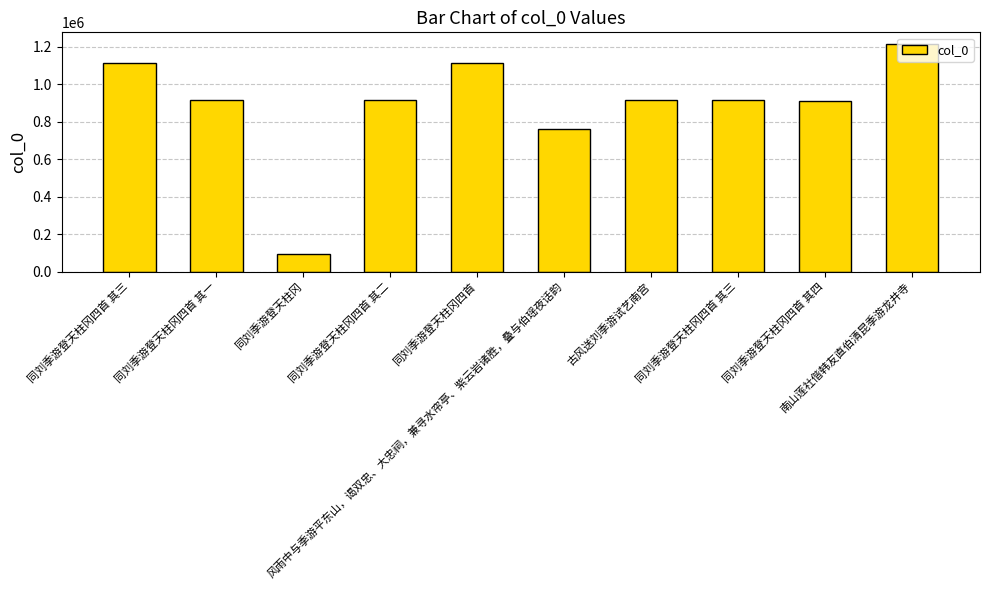

What is the ratio of the value at 南山莲社偕韩友直伯清昆季游龙井寺 to the value at 同刘季游登天柱冈四首 其四?

1.3